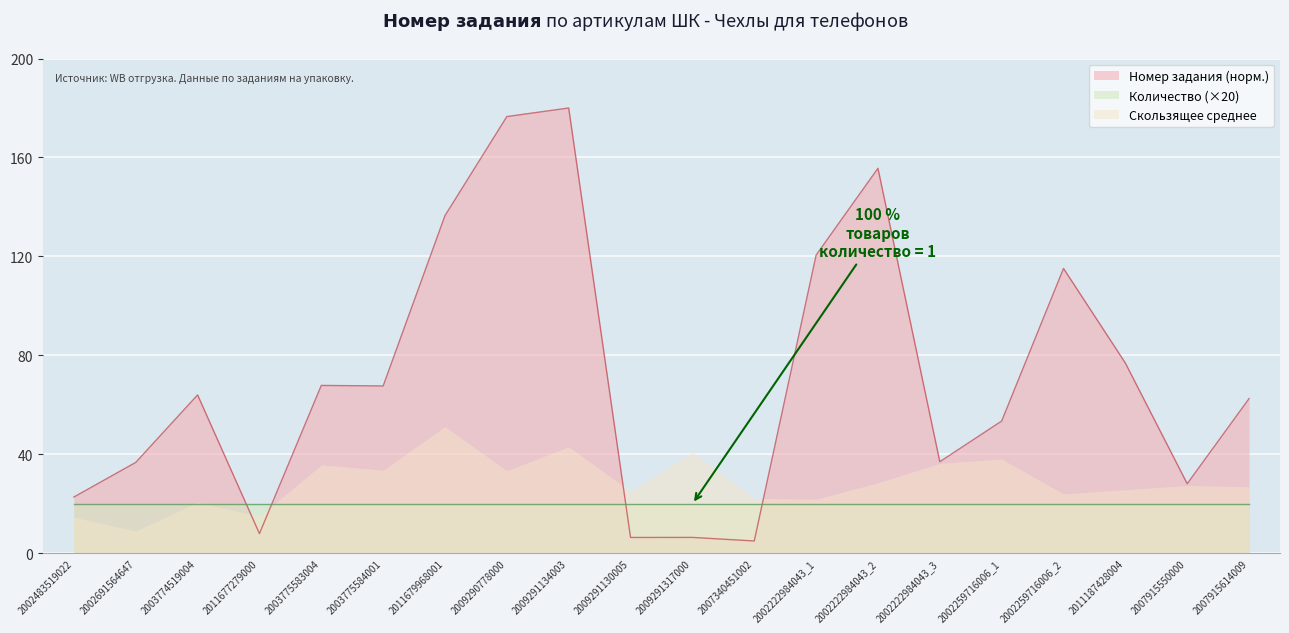

Where is the first local minimum?

2011677279000